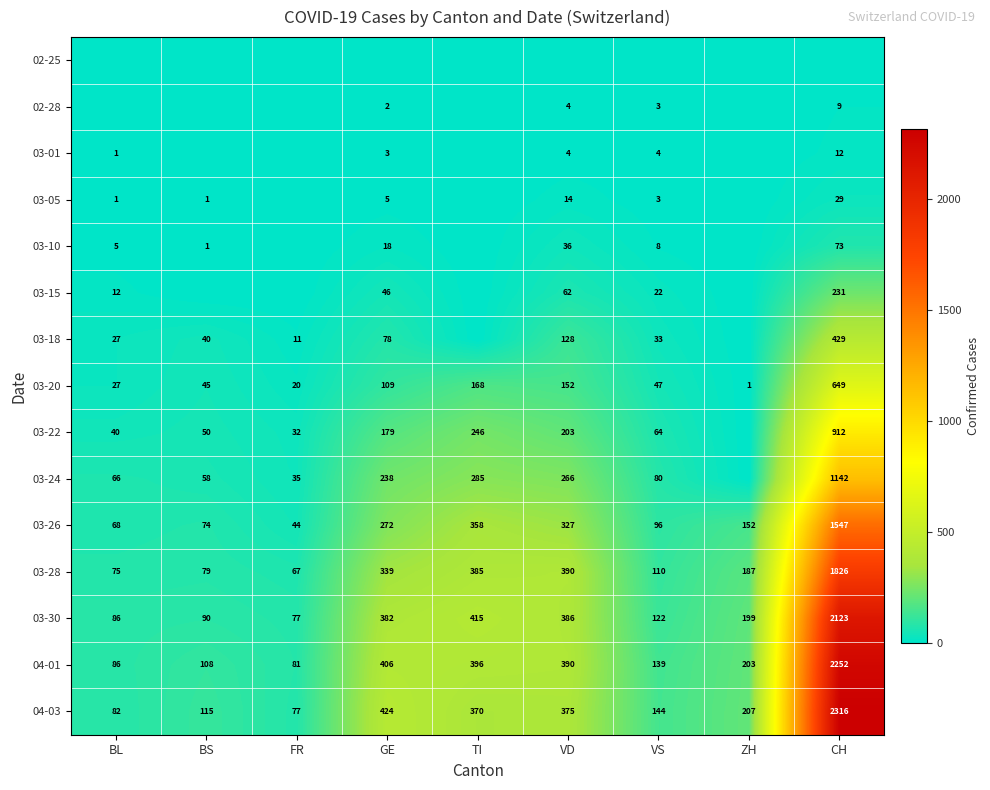

What value does the 03-26 series have at CH, to the nearest 50?

1550